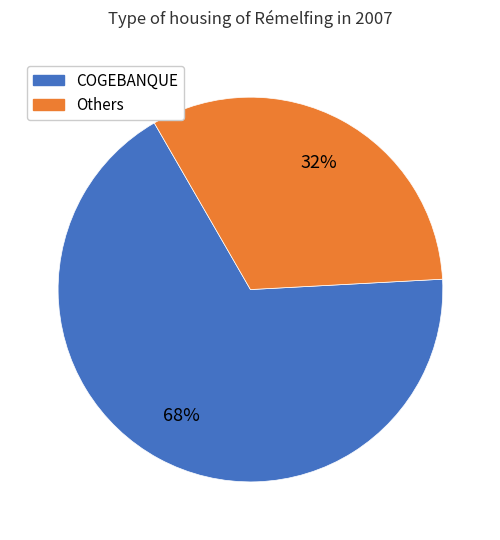

What is the smallest slice in the pie chart?

Others